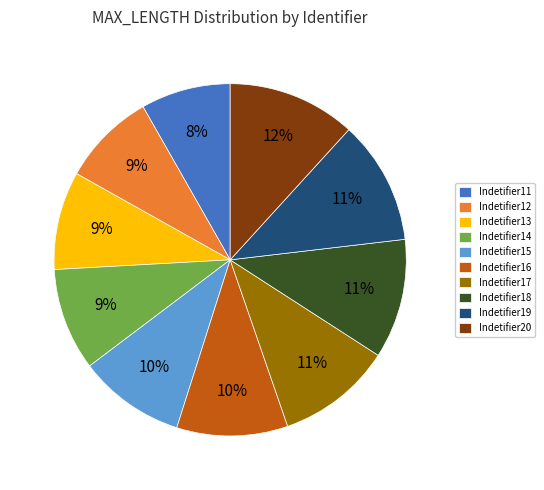

To the nearest percent, what is the combined percentage of Indetifier14 and Indetifier18?

20%